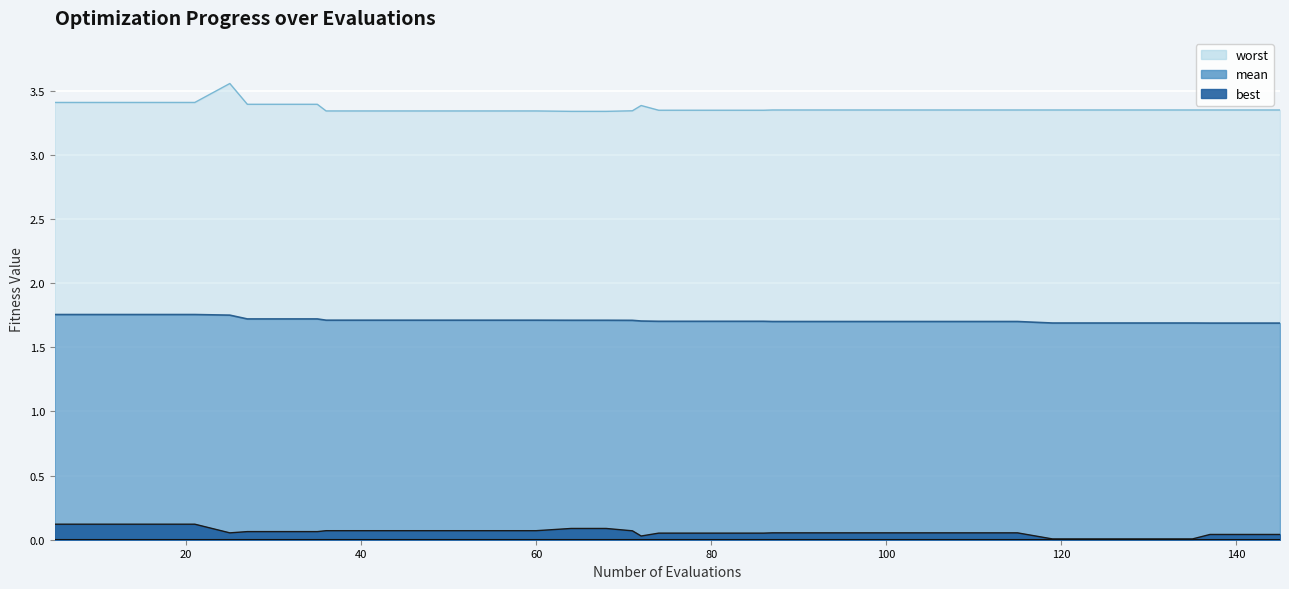

Reading right to left, extract all data points from this chart.

worst: 3.4	3.4	3.4	3.4	3.4	3.4	3.4	3.4	3.4	3.4	3.4	3.4	3.4	3.4	3.4	3.4	3.3	3.3	3.3	3.3	3.4	3.3	3.3	3.3	3.3	3.3	3.3	3.3	3.3	3.3	3.3	3.4	3.4	3.4	3.6	3.4	3.4	3.4	3.4	3.4
mean: 1.7	1.7	1.7	1.7	1.7	1.7	1.7	1.7	1.7	1.7	1.7	1.7	1.7	1.7	1.7	1.7	1.7	1.7	1.7	1.7	1.7	1.7	1.7	1.7	1.7	1.7	1.7	1.7	1.7	1.7	1.7	1.7	1.7	1.7	1.8	1.8	1.8	1.8	1.8	1.8
best: 0.0	0.0	0.0	0.0	0.0	0.0	0.0	0.0	0.1	0.1	0.1	0.1	0.1	0.1	0.1	0.1	0.1	0.1	0.1	0.1	0.0	0.1	0.1	0.1	0.1	0.1	0.1	0.1	0.1	0.1	0.1	0.1	0.1	0.1	0.1	0.1	0.1	0.1	0.1	0.1